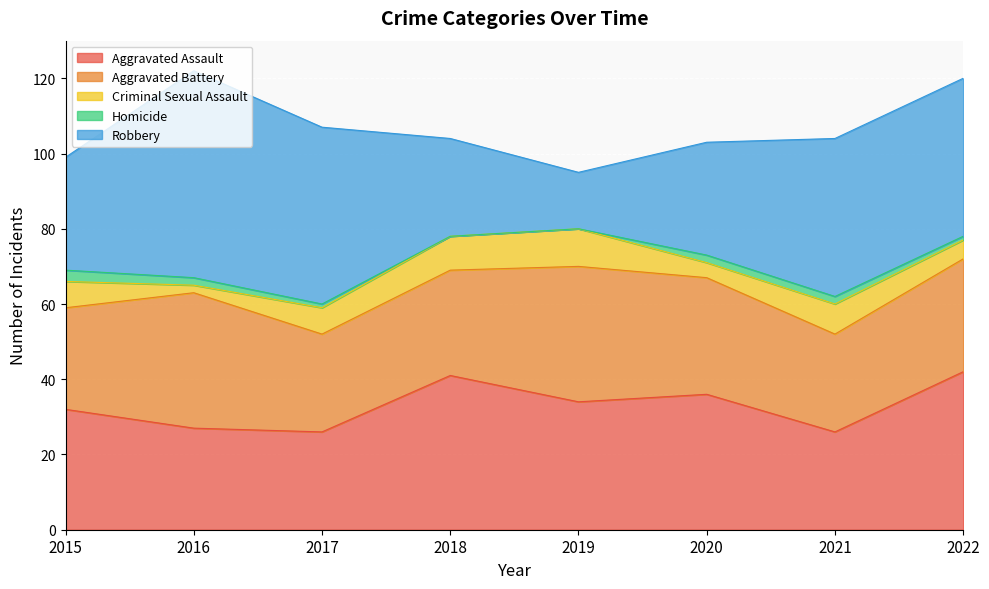

The value of Aggravated Assault at 2019 is 60. True or false?

False